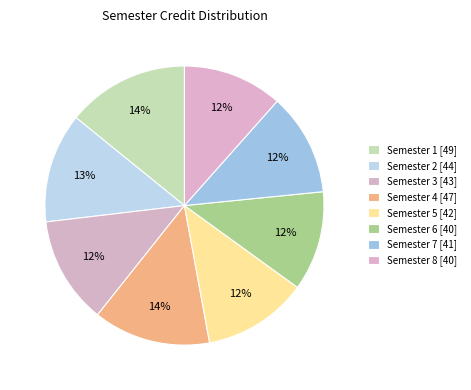

Rank the categories by value from lowest to highest.

Semester 6, Semester 8, Semester 7, Semester 5, Semester 3, Semester 2, Semester 4, Semester 1